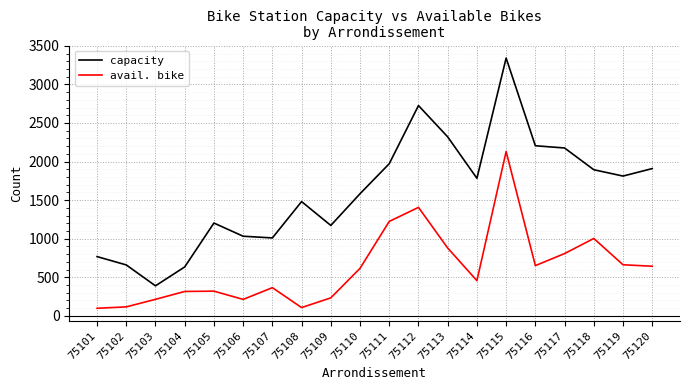

List the series in order of their peak value, highest first.

capacity, avail. bike